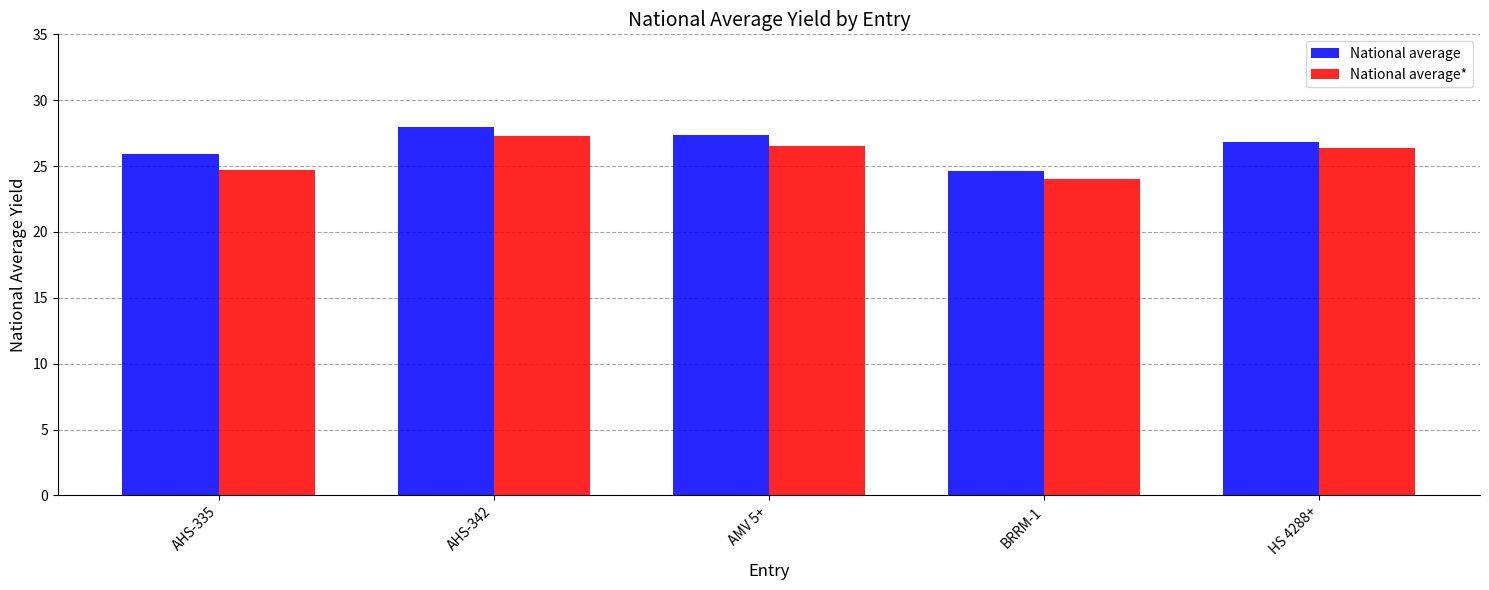

Count the number of categories in the chart.

5